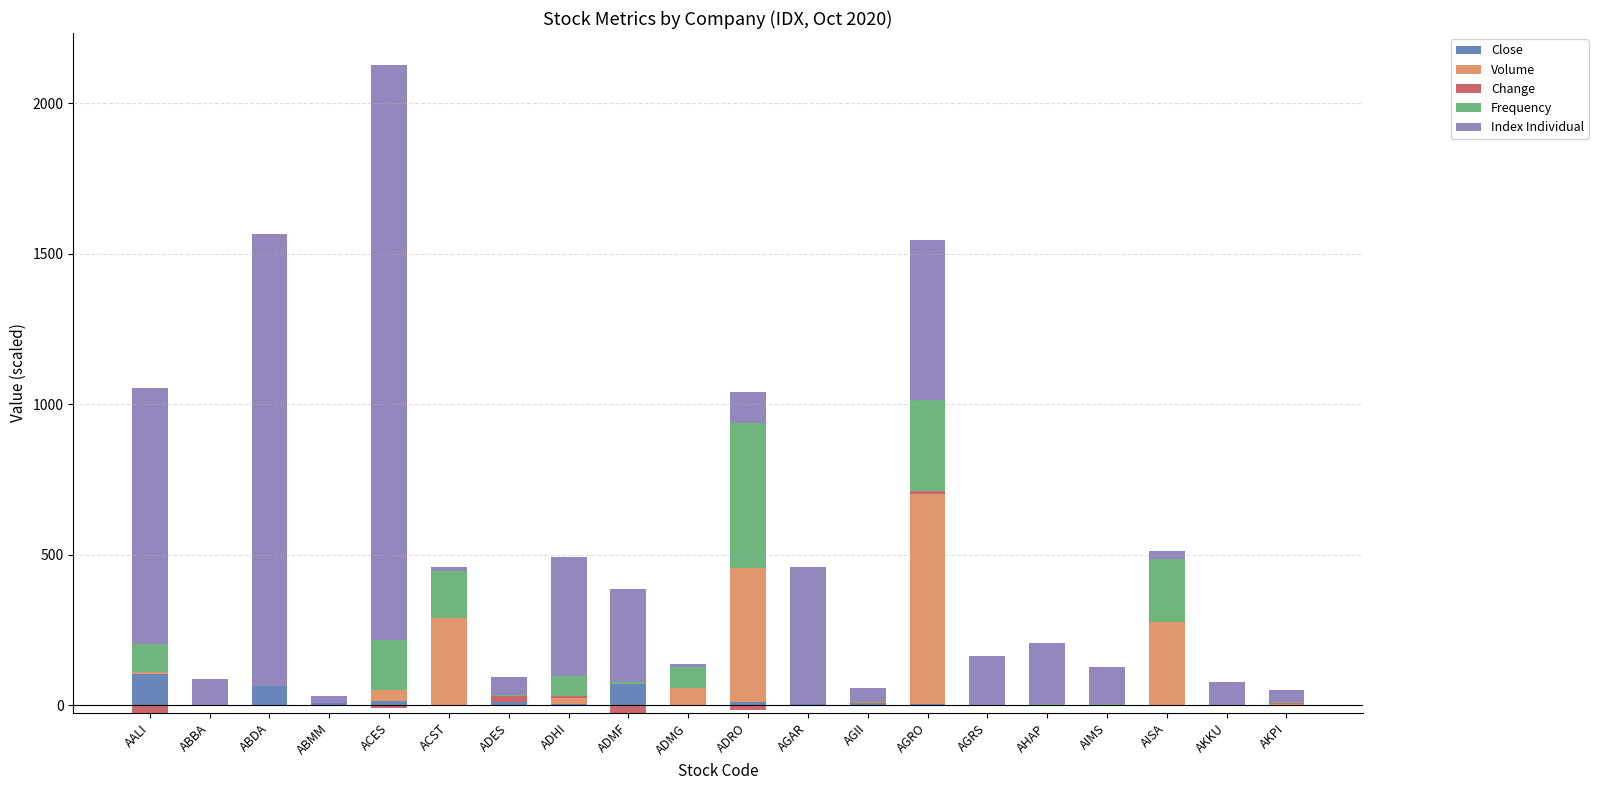

Is it true that Close equals 0.7 at AHAP?

False